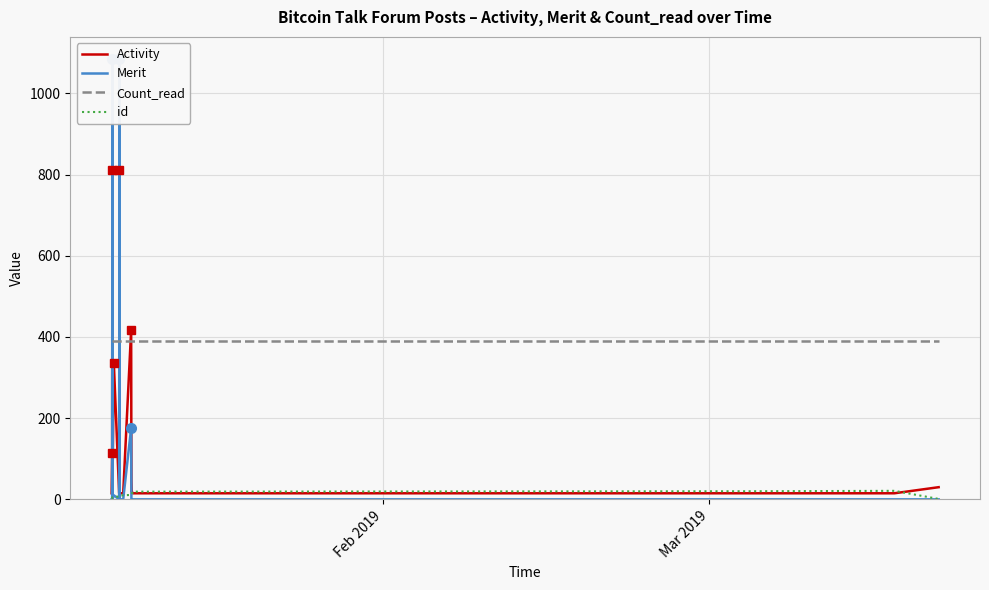

True or false: Activity and Count_read cross at least once.

True